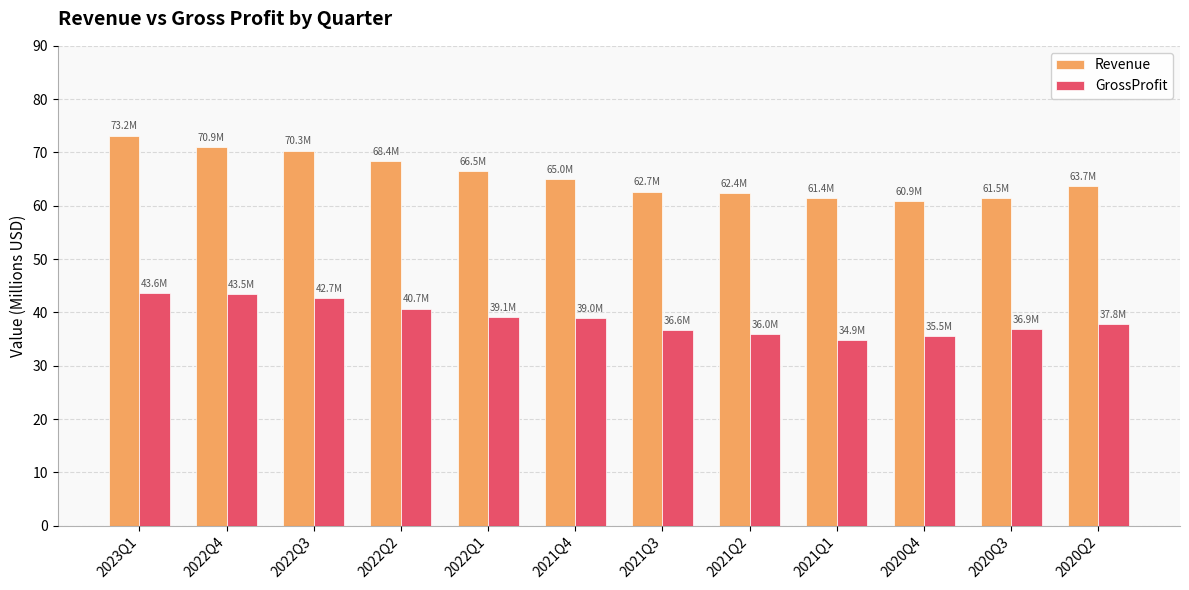

What is the minimum value shown in the chart?

34.9